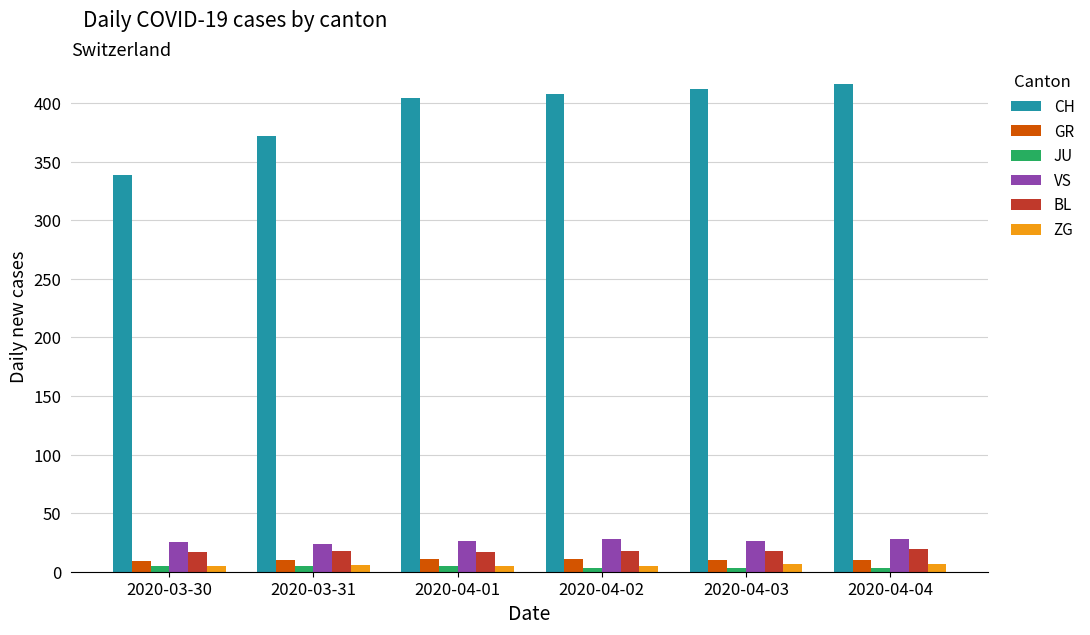

What is the total value across all series at 2020-04-04?

483